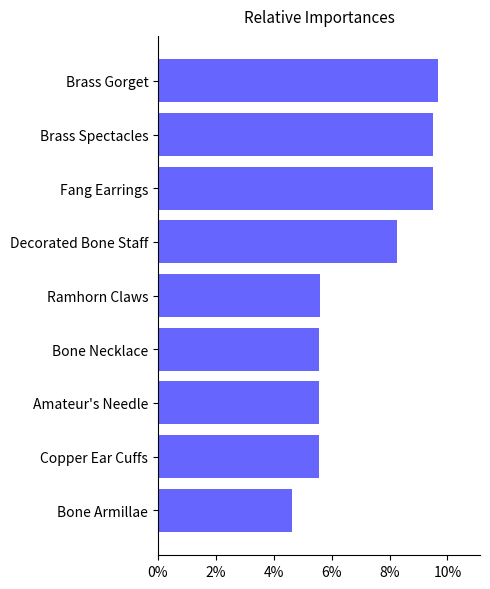

Which label corresponds to the largest value in the chart?

Brass Gorget